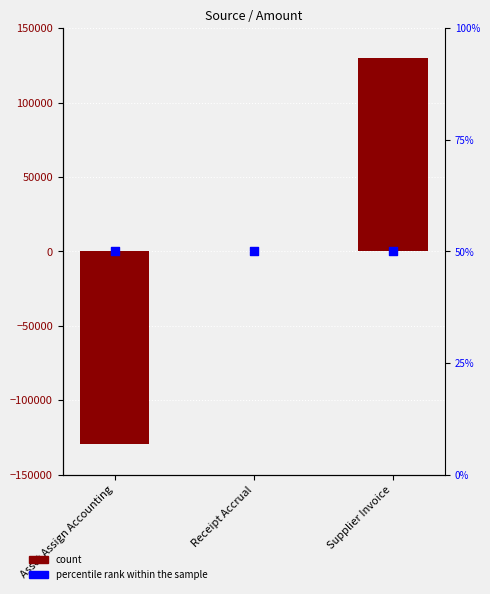

What is the total value across all series at Asset Assign Accounting?

-129596.7